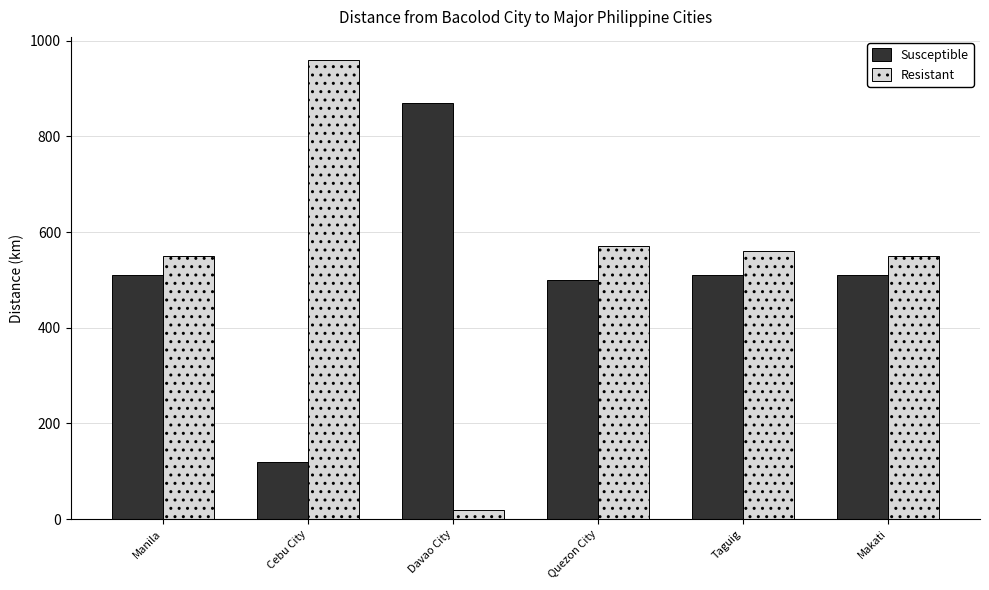

What position from the left is Taguig?

5